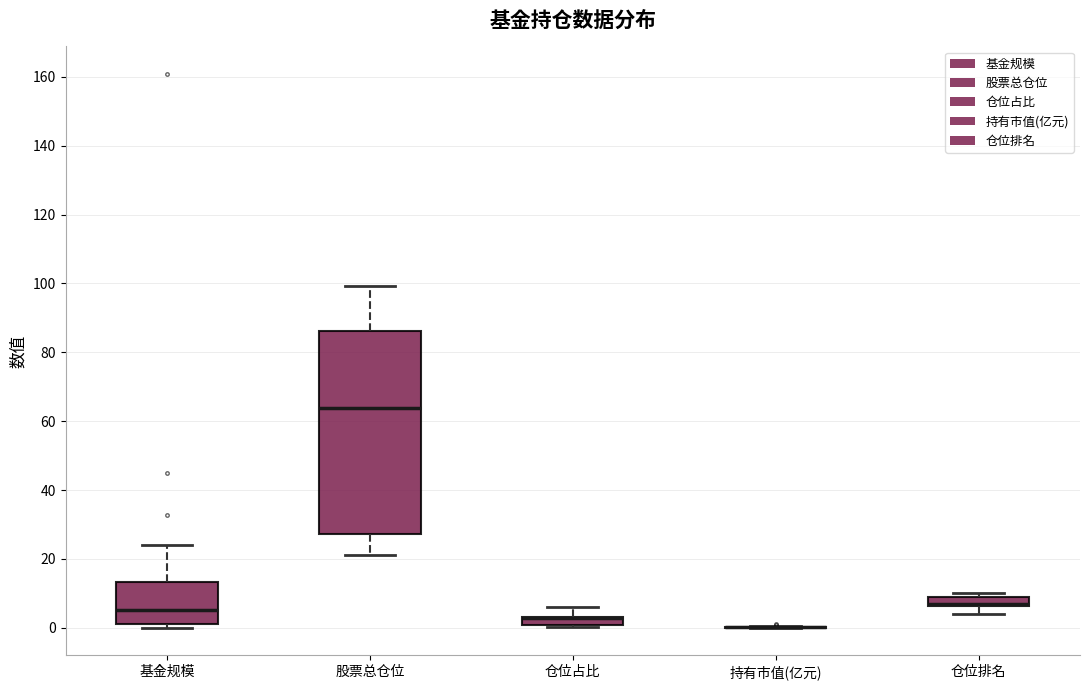

Comparing the boxes themselves (not the whiskers), which one is the tallest?

股票总仓位